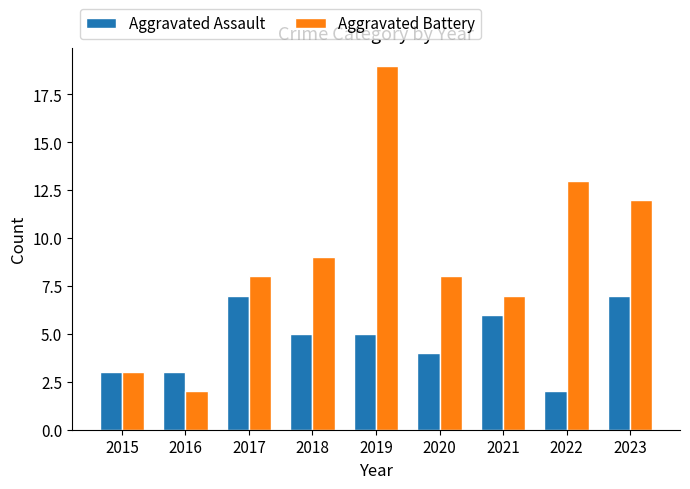

What is the approximate value of Aggravated Battery at 2023?

12